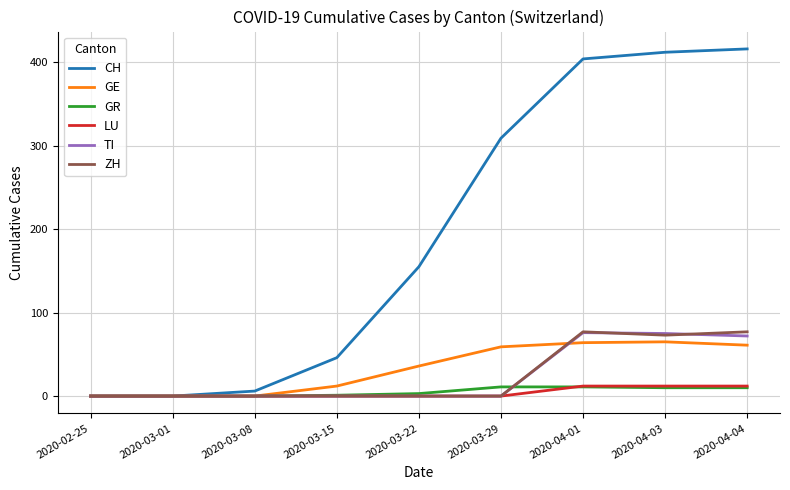

Is the value of TI at 2020-03-08 greater than the value of GE at 2020-04-01?

No